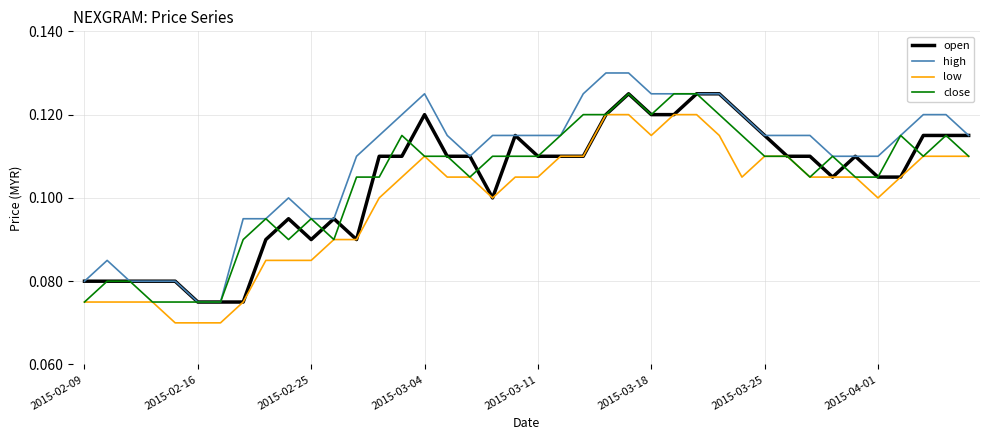

Which series has the largest total across all categories?

high